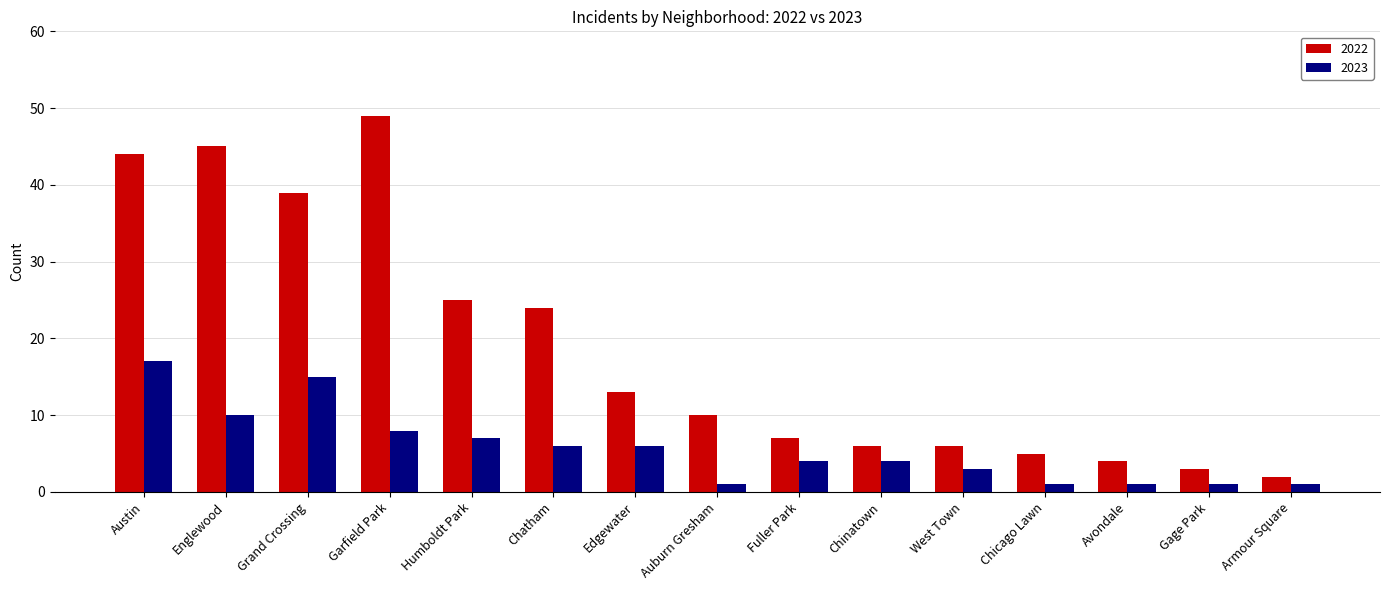

What is the difference between the maximum and second lowest values in the 2023 series?

16